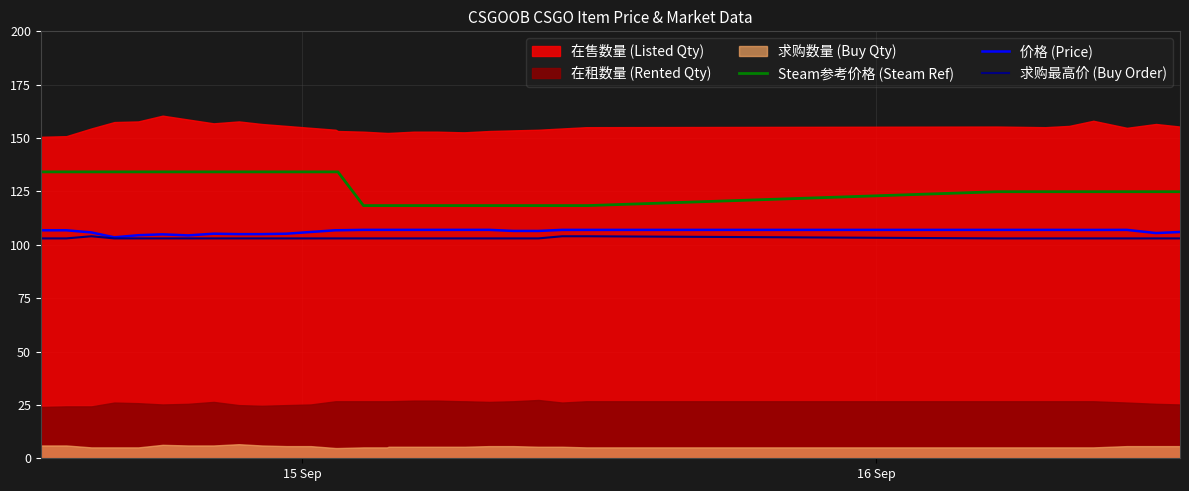

True or false: Steam参考价格 (Steam Ref) and 价格 (Price) intersect in this chart.

False